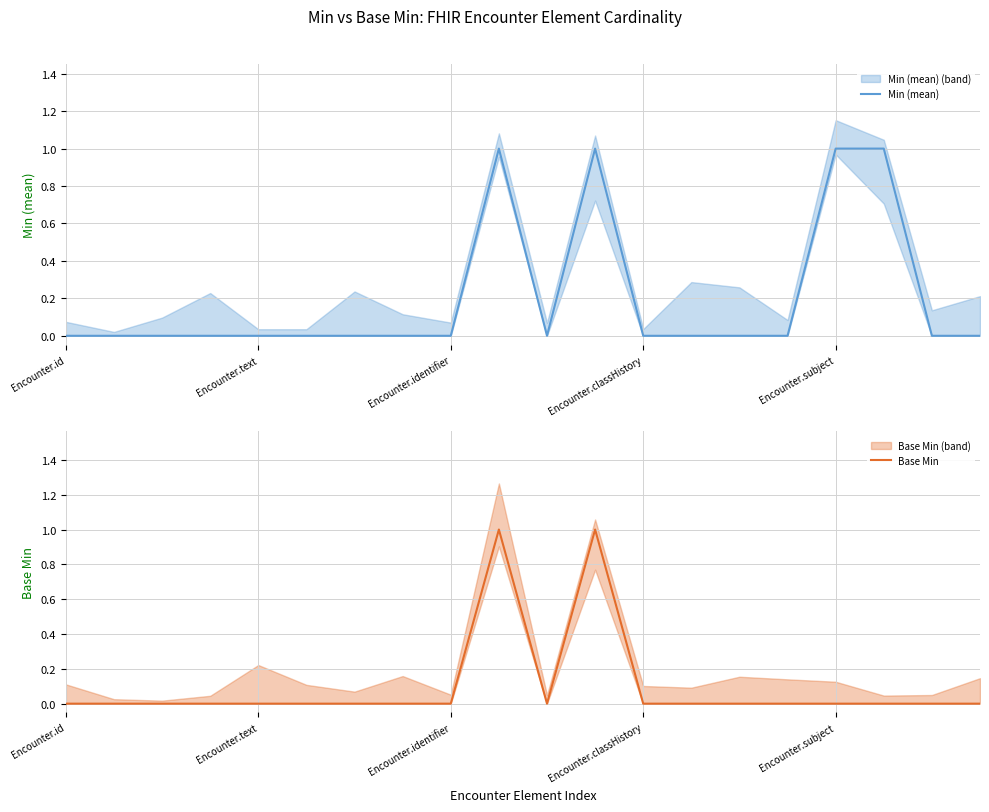

At which category does Min (mean) reach its first local peak?

9